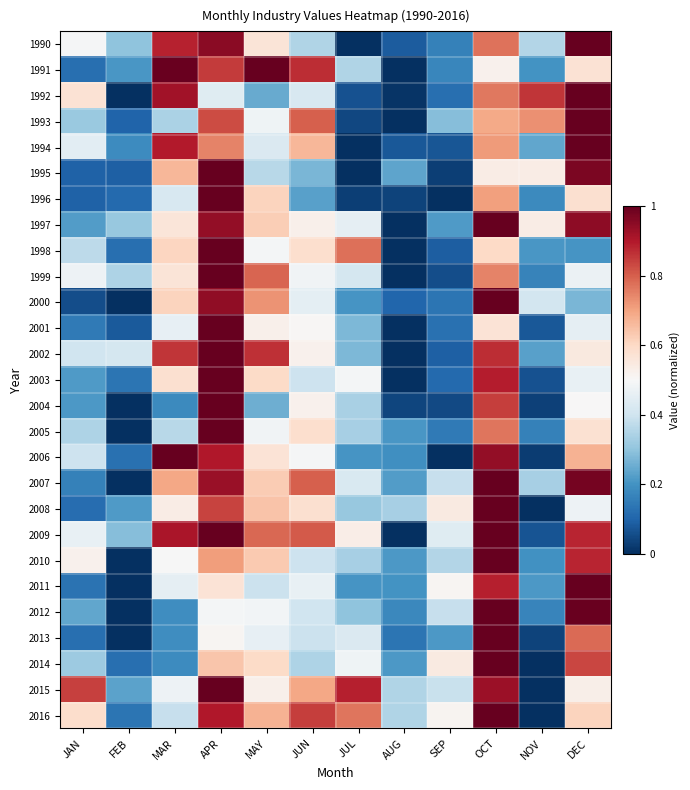

Reading left to right, list all the values displayed in this chart.

1990: JAN=0.5	FEB=0.3	MAR=0.9	APR=1.0	MAY=0.6	JUN=0.4	JUL=0.0	AUG=0.1	SEP=0.2	OCT=0.8	NOV=0.4	DEC=1.0
1991: JAN=0.1	FEB=0.2	MAR=1.0	APR=0.8	MAY=1.0	JUN=0.9	JUL=0.3	AUG=0.0	SEP=0.2	OCT=0.5	NOV=0.2	DEC=0.6
1992: JAN=0.6	FEB=0.0	MAR=0.9	APR=0.4	MAY=0.2	JUN=0.4	JUL=0.1	AUG=0.0	SEP=0.1	OCT=0.8	NOV=0.9	DEC=1.0
1993: JAN=0.3	FEB=0.1	MAR=0.3	APR=0.8	MAY=0.5	JUN=0.8	JUL=0.0	AUG=0.0	SEP=0.3	OCT=0.7	NOV=0.7	DEC=1.0
1994: JAN=0.4	FEB=0.2	MAR=0.9	APR=0.7	MAY=0.4	JUN=0.7	JUL=0.0	AUG=0.1	SEP=0.1	OCT=0.7	NOV=0.2	DEC=1.0
1995: JAN=0.1	FEB=0.1	MAR=0.7	APR=1.0	MAY=0.4	JUN=0.3	JUL=0.0	AUG=0.2	SEP=0.0	OCT=0.5	NOV=0.5	DEC=1.0
1996: JAN=0.1	FEB=0.1	MAR=0.4	APR=1.0	MAY=0.6	JUN=0.2	JUL=0.0	AUG=0.0	SEP=0.0	OCT=0.7	NOV=0.2	DEC=0.6
1997: JAN=0.2	FEB=0.3	MAR=0.6	APR=0.9	MAY=0.6	JUN=0.5	JUL=0.5	AUG=0.0	SEP=0.2	OCT=1.0	NOV=0.5	DEC=0.9
1998: JAN=0.4	FEB=0.1	MAR=0.6	APR=1.0	MAY=0.5	JUN=0.6	JUL=0.8	AUG=0.0	SEP=0.1	OCT=0.6	NOV=0.2	DEC=0.2
1999: JAN=0.5	FEB=0.3	MAR=0.6	APR=1.0	MAY=0.8	JUN=0.5	JUL=0.4	AUG=0.0	SEP=0.1	OCT=0.7	NOV=0.2	DEC=0.5
2000: JAN=0.1	FEB=0.0	MAR=0.6	APR=0.9	MAY=0.7	JUN=0.5	JUL=0.2	AUG=0.1	SEP=0.1	OCT=1.0	NOV=0.4	DEC=0.3
2001: JAN=0.1	FEB=0.1	MAR=0.5	APR=1.0	MAY=0.5	JUN=0.5	JUL=0.3	AUG=0.0	SEP=0.1	OCT=0.6	NOV=0.1	DEC=0.5
2002: JAN=0.4	FEB=0.4	MAR=0.9	APR=1.0	MAY=0.9	JUN=0.5	JUL=0.3	AUG=0.0	SEP=0.1	OCT=0.9	NOV=0.2	DEC=0.5
2003: JAN=0.2	FEB=0.1	MAR=0.6	APR=1.0	MAY=0.6	JUN=0.4	JUL=0.5	AUG=0.0	SEP=0.1	OCT=0.9	NOV=0.1	DEC=0.5
2004: JAN=0.2	FEB=0.0	MAR=0.2	APR=1.0	MAY=0.3	JUN=0.5	JUL=0.3	AUG=0.0	SEP=0.0	OCT=0.8	NOV=0.0	DEC=0.5
2005: JAN=0.3	FEB=0.0	MAR=0.4	APR=1.0	MAY=0.5	JUN=0.6	JUL=0.3	AUG=0.2	SEP=0.1	OCT=0.8	NOV=0.2	DEC=0.6
2006: JAN=0.4	FEB=0.1	MAR=1.0	APR=0.9	MAY=0.6	JUN=0.5	JUL=0.2	AUG=0.2	SEP=0.0	OCT=0.9	NOV=0.0	DEC=0.7
2007: JAN=0.2	FEB=0.0	MAR=0.7	APR=0.9	MAY=0.6	JUN=0.8	JUL=0.4	AUG=0.2	SEP=0.4	OCT=1.0	NOV=0.3	DEC=1.0
2008: JAN=0.1	FEB=0.2	MAR=0.5	APR=0.8	MAY=0.6	JUN=0.6	JUL=0.3	AUG=0.3	SEP=0.5	OCT=1.0	NOV=0.0	DEC=0.5
2009: JAN=0.5	FEB=0.3	MAR=0.9	APR=1.0	MAY=0.8	JUN=0.8	JUL=0.5	AUG=0.0	SEP=0.4	OCT=1.0	NOV=0.1	DEC=0.9
2010: JAN=0.5	FEB=0.0	MAR=0.5	APR=0.7	MAY=0.6	JUN=0.4	JUL=0.3	AUG=0.2	SEP=0.4	OCT=1.0	NOV=0.2	DEC=0.9
2011: JAN=0.1	FEB=0.0	MAR=0.5	APR=0.6	MAY=0.4	JUN=0.5	JUL=0.2	AUG=0.2	SEP=0.5	OCT=0.9	NOV=0.2	DEC=1.0
2012: JAN=0.2	FEB=0.0	MAR=0.2	APR=0.5	MAY=0.5	JUN=0.4	JUL=0.3	AUG=0.2	SEP=0.4	OCT=1.0	NOV=0.2	DEC=1.0
2013: JAN=0.1	FEB=0.0	MAR=0.2	APR=0.5	MAY=0.5	JUN=0.4	JUL=0.4	AUG=0.1	SEP=0.2	OCT=1.0	NOV=0.0	DEC=0.8
2014: JAN=0.3	FEB=0.1	MAR=0.2	APR=0.6	MAY=0.6	JUN=0.3	JUL=0.5	AUG=0.2	SEP=0.5	OCT=1.0	NOV=0.0	DEC=0.8
2015: JAN=0.8	FEB=0.2	MAR=0.5	APR=1.0	MAY=0.5	JUN=0.7	JUL=0.9	AUG=0.4	SEP=0.4	OCT=0.9	NOV=0.0	DEC=0.5
2016: JAN=0.6	FEB=0.1	MAR=0.4	APR=0.9	MAY=0.7	JUN=0.8	JUL=0.8	AUG=0.4	SEP=0.5	OCT=1.0	NOV=0.0	DEC=0.6